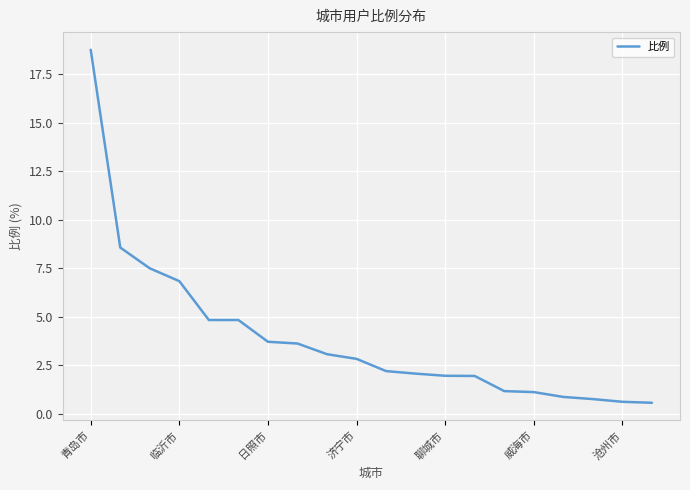

What is the smallest value displayed?

0.6